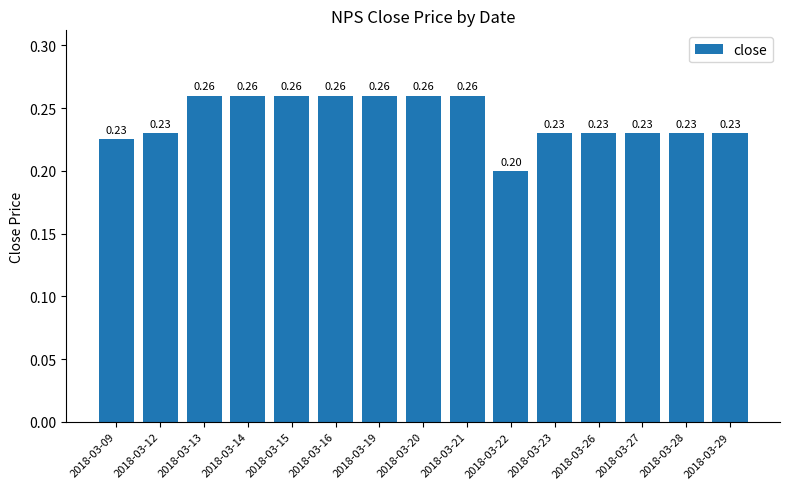

Count the values in the range 0 to 1.

15